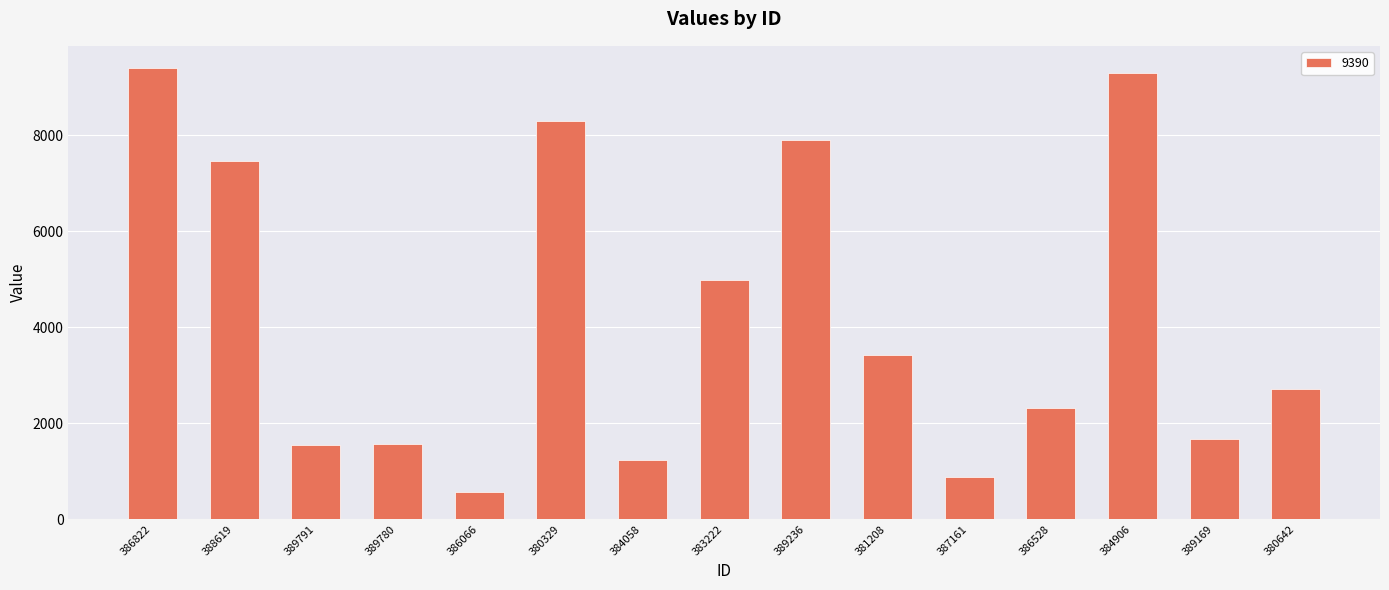

Which category has the highest value across all series?

386822